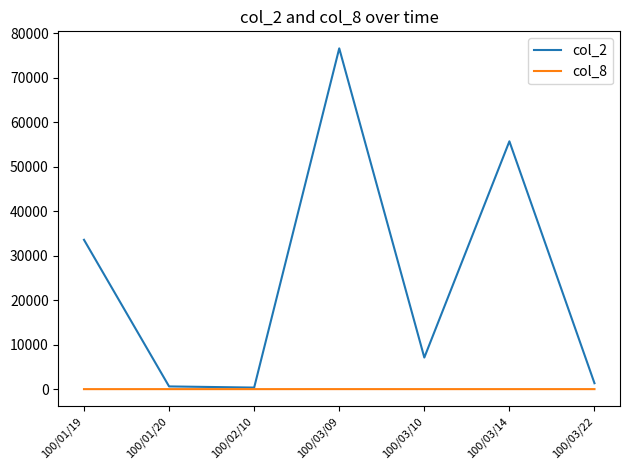

What is the difference between the col_2 values at 100/03/22 and 100/01/20?

720